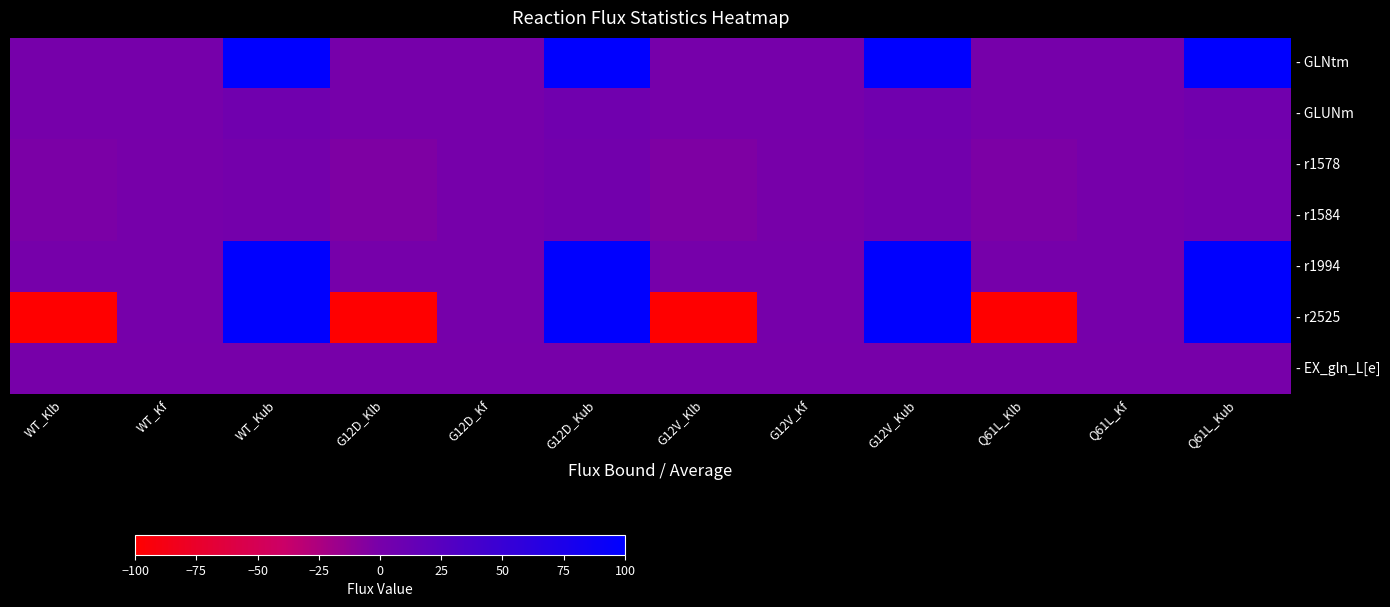

Reading left to right, list all the values displayed in this chart.

- GLNtm: WT_Klb=0.0	WT_Kf=0.2	WT_Kub=100.0	G12D_Klb=0.0	G12D_Kf=0.1	G12D_Kub=100.0	G12V_Klb=0.0	G12V_Kf=0.1	G12V_Kub=100.0	Q61L_Klb=0.0	Q61L_Kf=0.1	Q61L_Kub=100.0
- GLUNm: WT_Klb=0.0	WT_Kf=0.2	WT_Kub=4.8	G12D_Klb=0.0	G12D_Kf=0.1	G12D_Kub=4.8	G12V_Klb=0.0	G12V_Kf=0.1	G12V_Kub=4.8	Q61L_Klb=0.0	Q61L_Kf=0.1	Q61L_Kub=4.6
- r1578: WT_Klb=-2.1	WT_Kf=-0.0	WT_Kub=2.1	G12D_Klb=-3.8	G12D_Kf=0.0	G12D_Kub=3.8	G12V_Klb=-3.9	G12V_Kf=-0.1	G12V_Kub=3.9	Q61L_Klb=-2.4	Q61L_Kf=0.0	Q61L_Kub=2.4
- r1584: WT_Klb=-2.1	WT_Kf=0.0	WT_Kub=2.1	G12D_Klb=-3.8	G12D_Kf=0.0	G12D_Kub=3.8	G12V_Klb=-3.9	G12V_Kf=-0.1	G12V_Kub=3.9	Q61L_Klb=-2.4	Q61L_Kf=0.0	Q61L_Kub=2.4
- r1994: WT_Klb=0.0	WT_Kf=0.0	WT_Kub=100.0	G12D_Klb=0.0	G12D_Kf=0.0	G12D_Kub=100.0	G12V_Klb=0.0	G12V_Kf=0.0	G12V_Kub=100.0	Q61L_Klb=0.0	Q61L_Kf=0.0	Q61L_Kub=100.0
- r2525: WT_Klb=-100.0	WT_Kf=0.2	WT_Kub=100.0	G12D_Klb=-100.0	G12D_Kf=0.1	G12D_Kub=100.0	G12V_Klb=-100.0	G12V_Kf=0.3	G12V_Kub=100.0	Q61L_Klb=-100.0	Q61L_Kf=0.1	Q61L_Kub=100.0
- EX_gln_L[e]: WT_Klb=-0.2	WT_Kf=-0.2	WT_Kub=-0.2	G12D_Klb=-0.1	G12D_Kf=-0.1	G12D_Kub=-0.1	G12V_Klb=-0.1	G12V_Kf=-0.1	G12V_Kub=-0.1	Q61L_Klb=-0.1	Q61L_Kf=-0.1	Q61L_Kub=-0.1